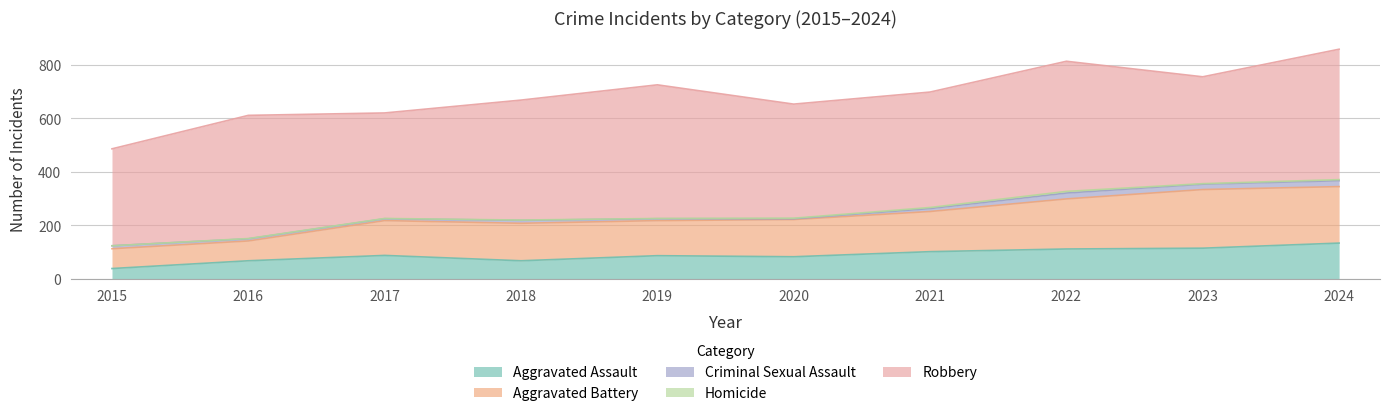

What is the average value of the Aggravated Battery series?

146